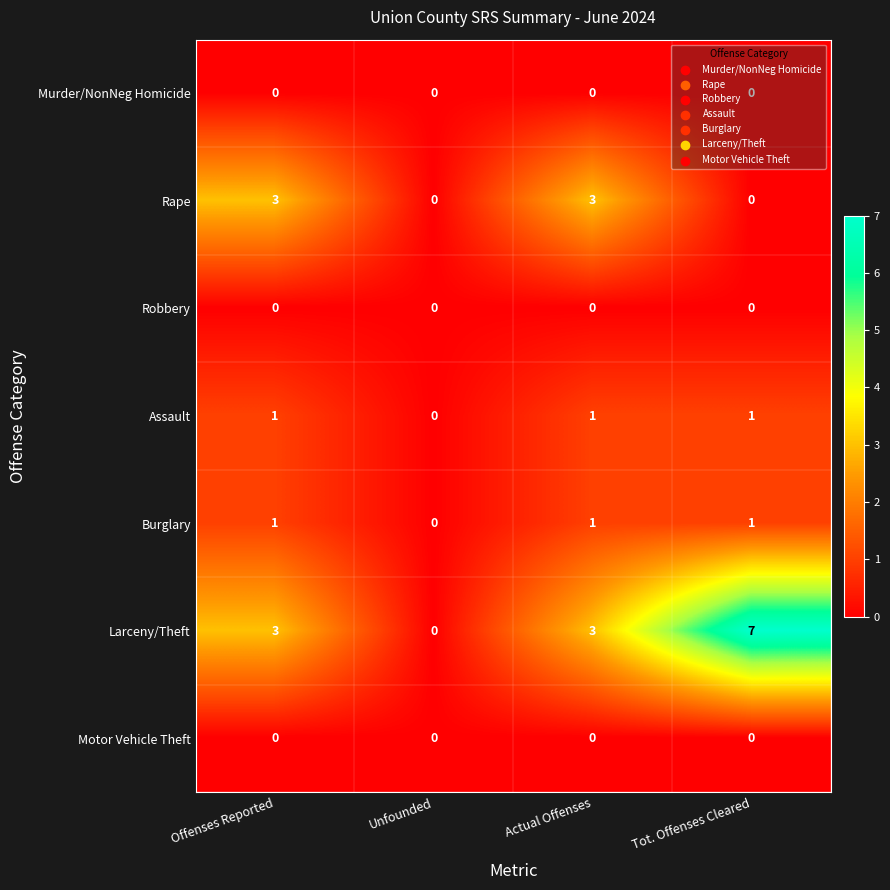

What is the greatest value displayed?

7